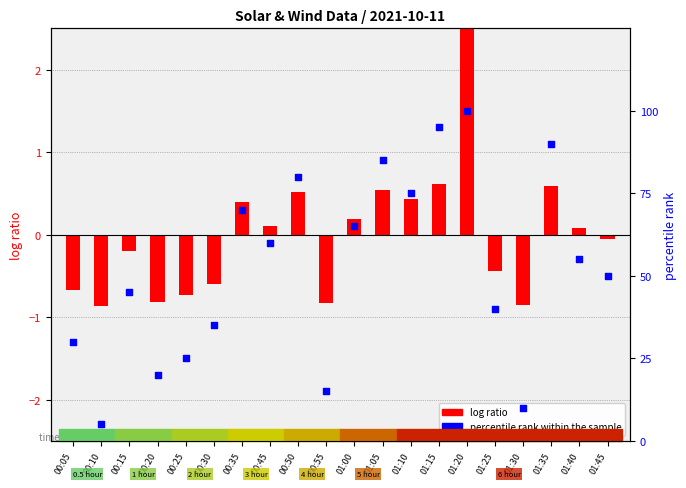

Which series has the largest total across all categories?

percentile rank within the sample